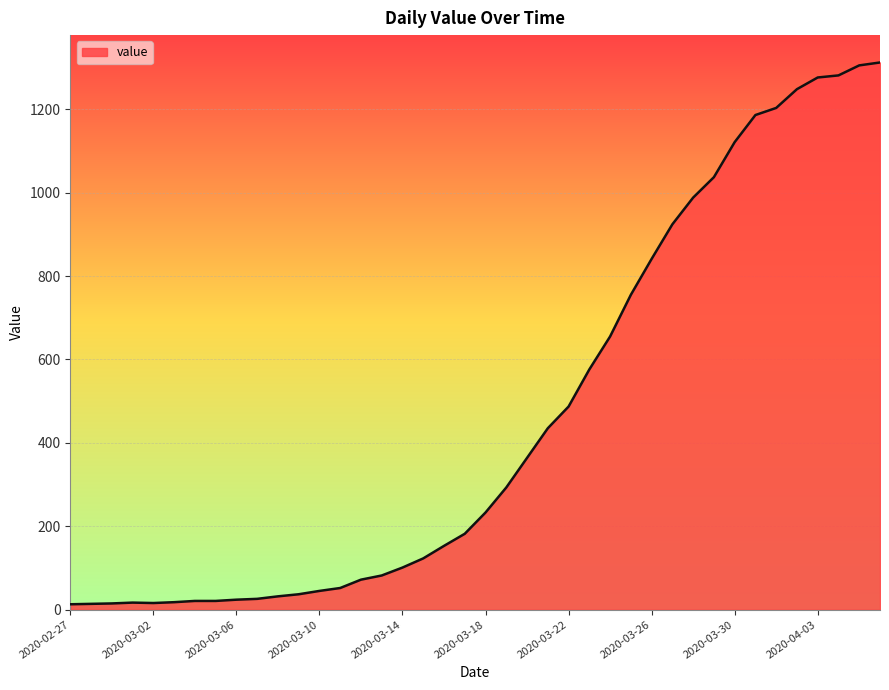

What is the difference between the maximum and minimum values?

1299